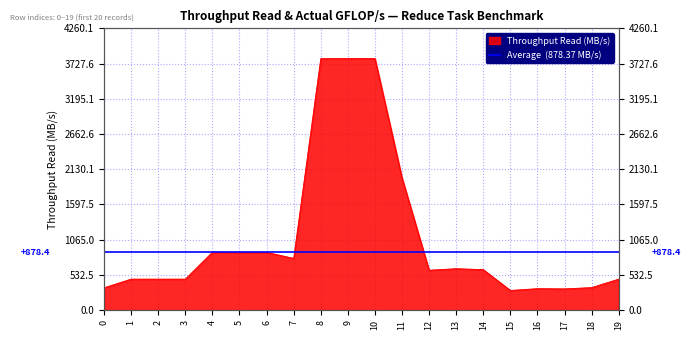

What is the change in value from 10 to 11?

-1804.7